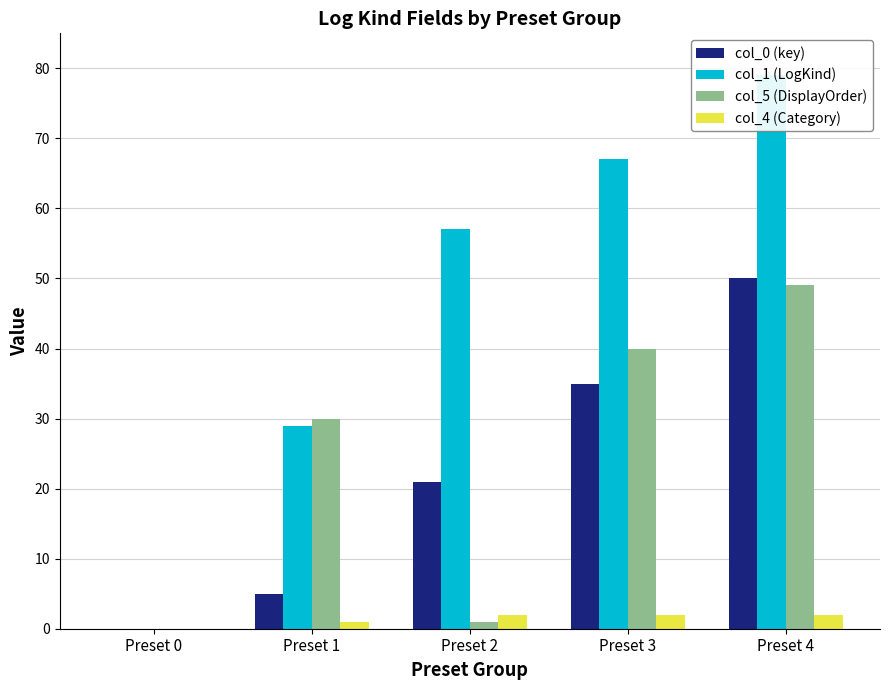

At which label does col_5 (DisplayOrder) reach its minimum?

Preset 0